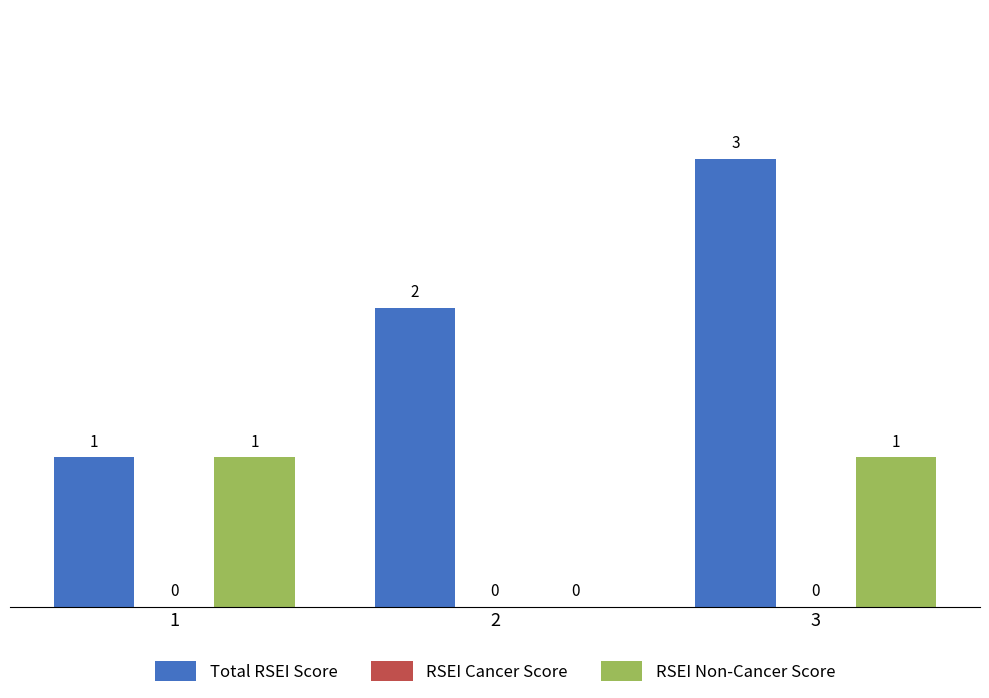

Which label corresponds to the largest value in the chart?

3